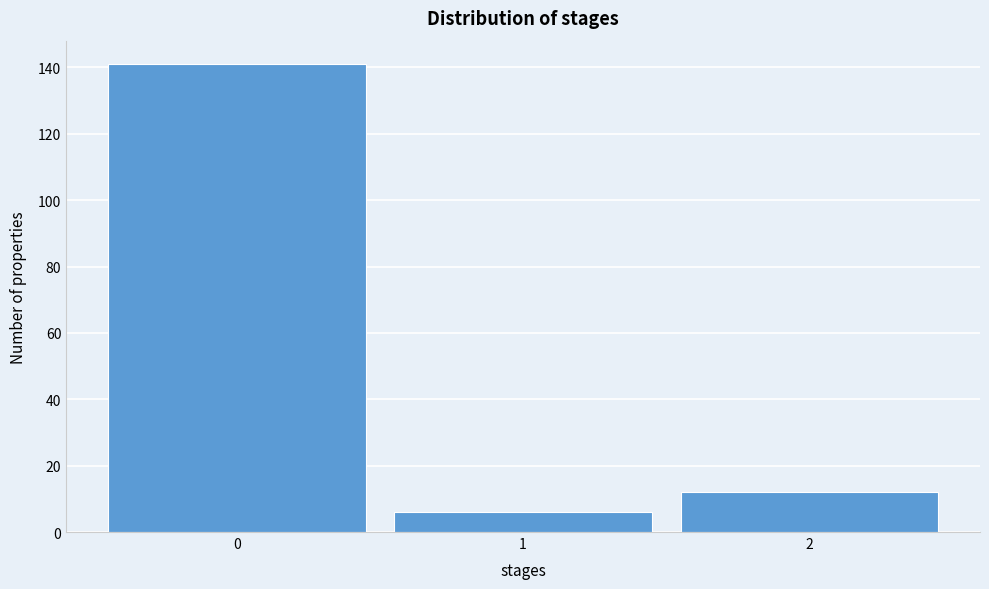

Reading left to right, list every bar in this chart as the range it spans on the x-axis followed by its height. The values are not printed on the chart, so give them approximately, as read against the axis.

-0.5 to 0.5: 142
0.5 to 1.5: 6
1.5 to 2.5: 12